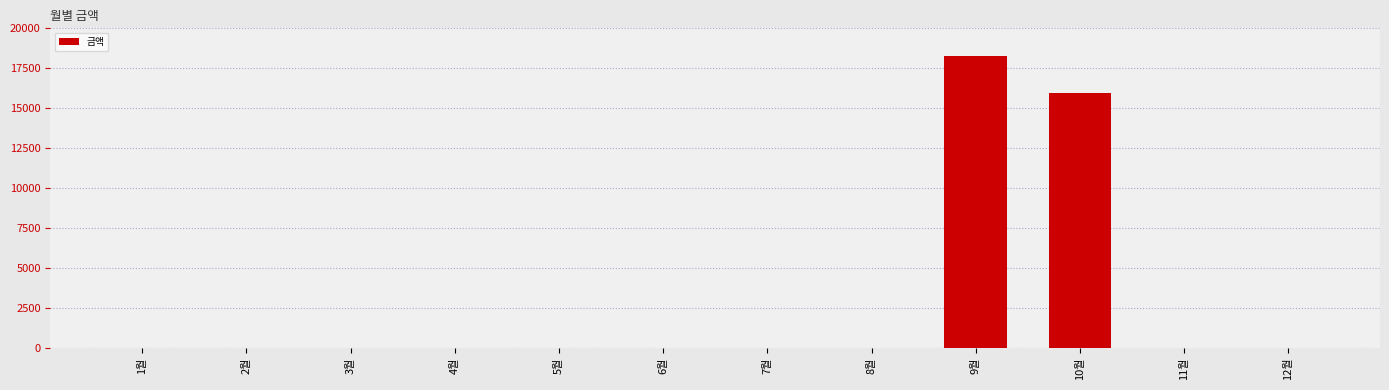

At which label is the value closest to 9130?

10월